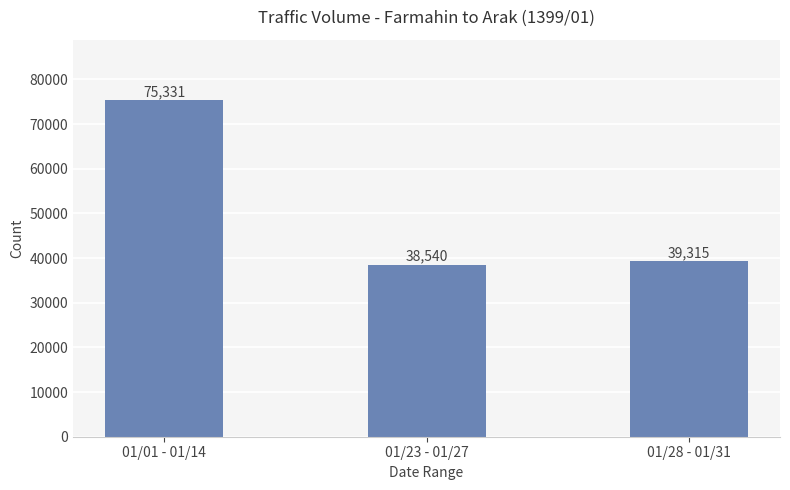

What is the value of the 3rd bar from the left?

39315